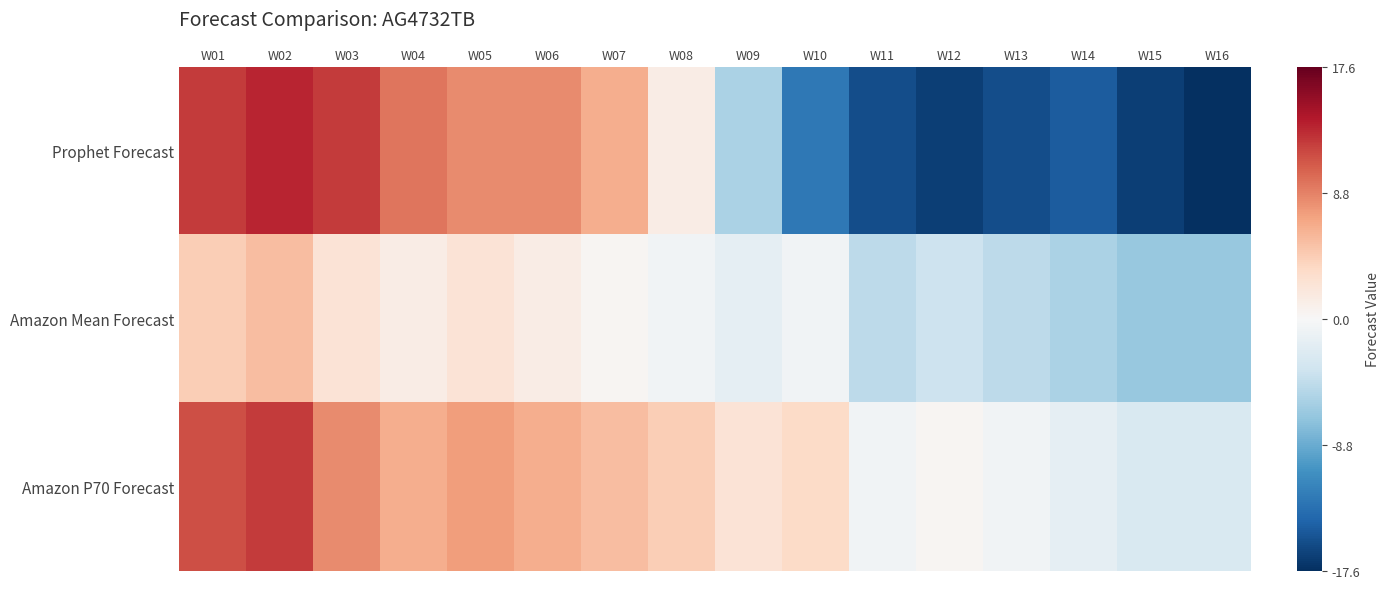

Rank the series by their average value, from lowest to highest.

Prophet Forecast, Amazon Mean Forecast, Amazon P70 Forecast